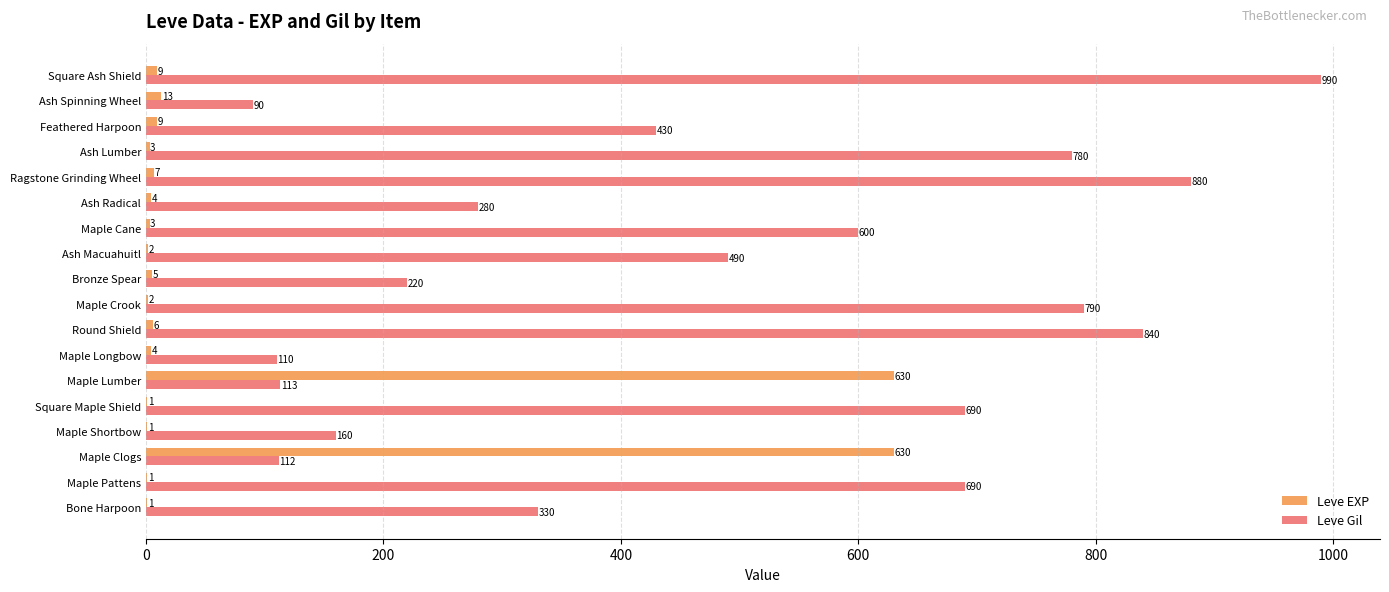

Where is Leve EXP nearest to the value 315?

Ash Spinning Wheel